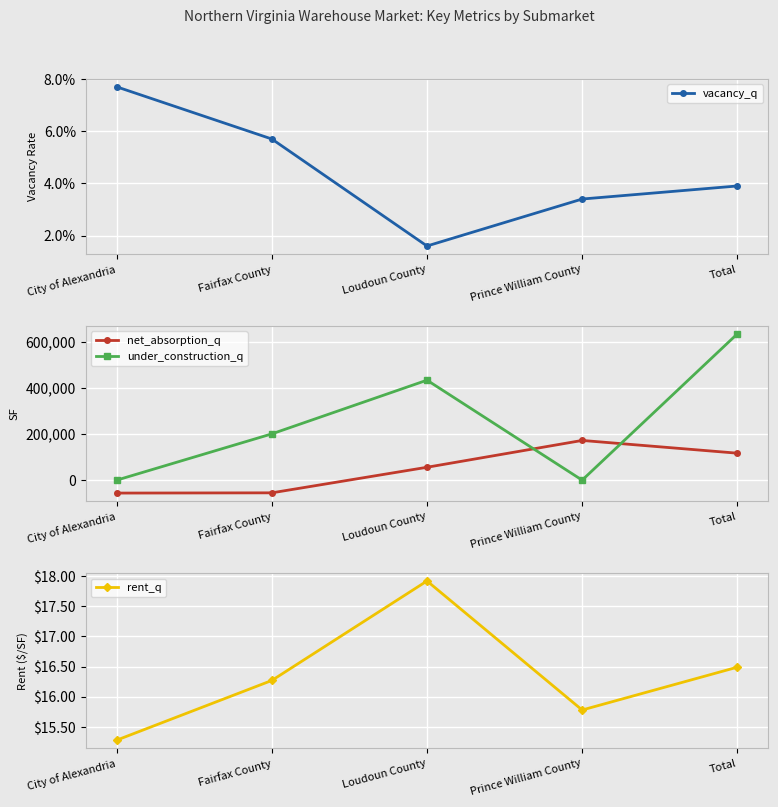

Which has a higher value, Total or Fairfax County?

Fairfax County